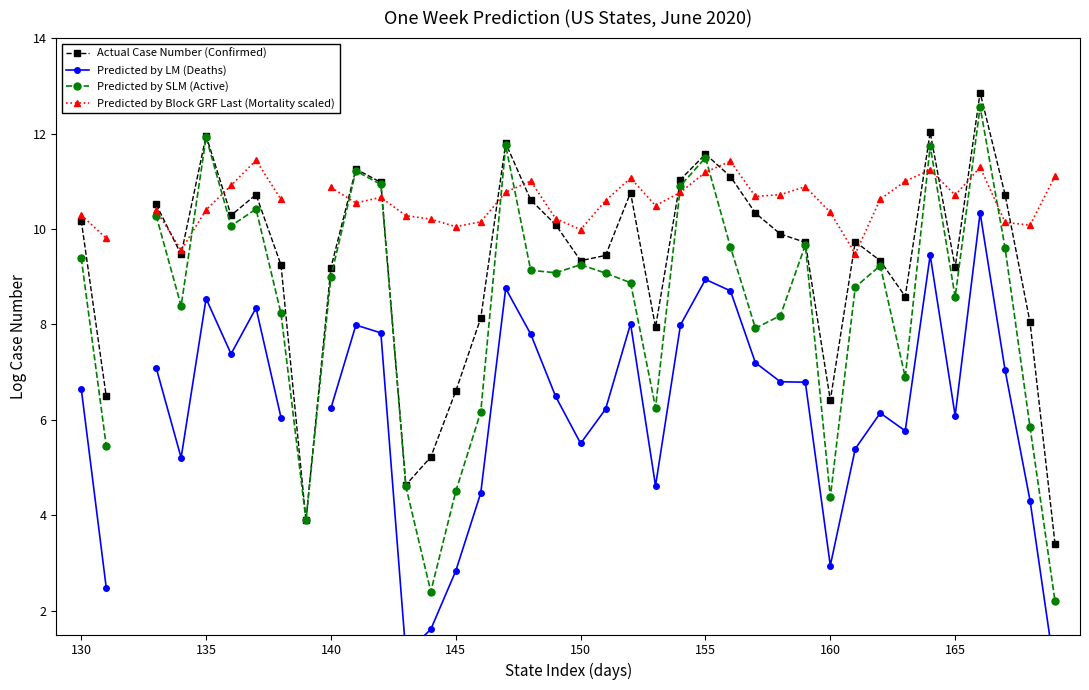

Is this an area chart (filled region under the line)?

No